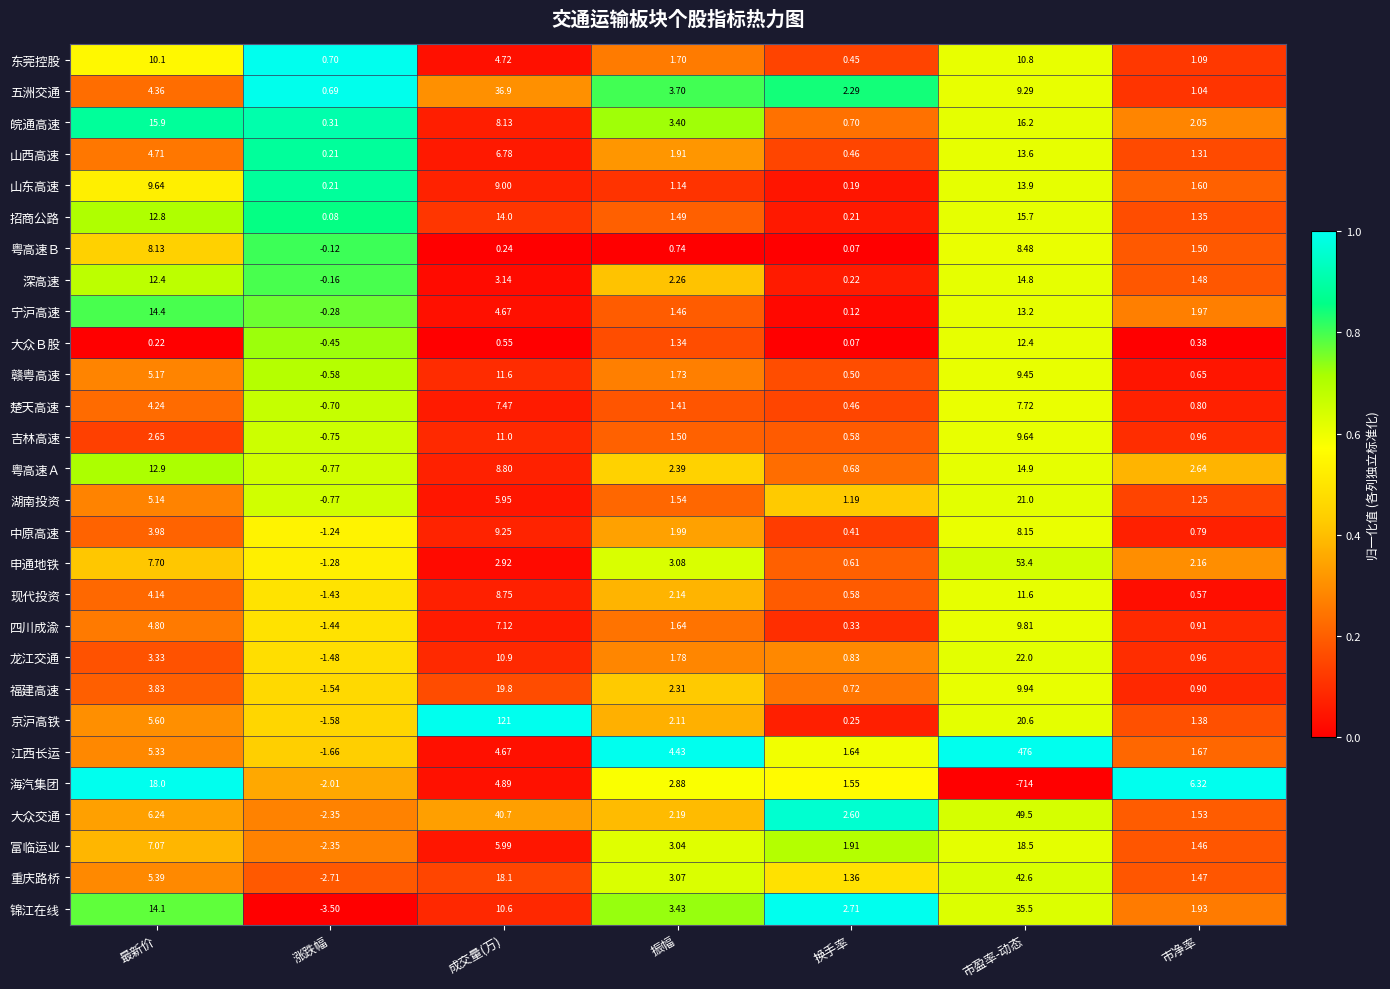

Where is 吉林高速 nearest to the value 5?

最新价